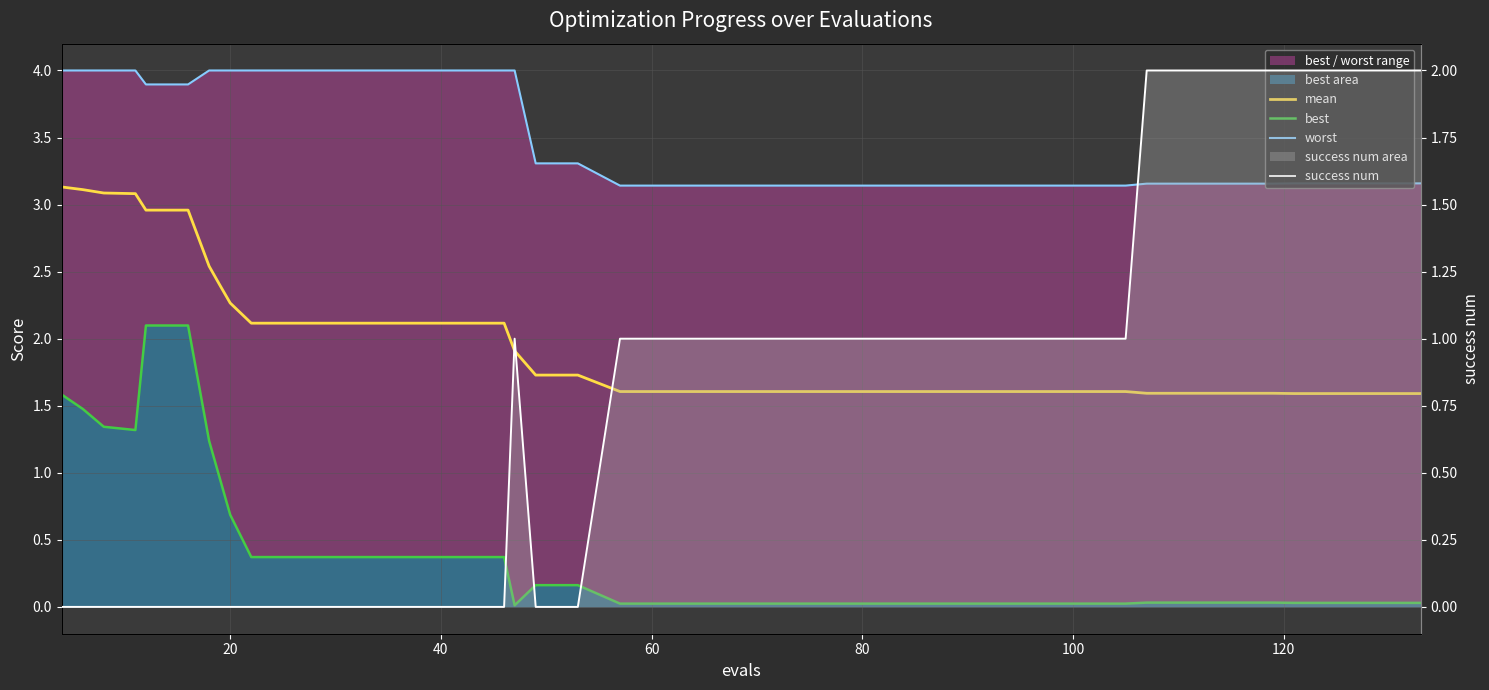

True or false: mean has more than 0 points higher than both neighbors.

False